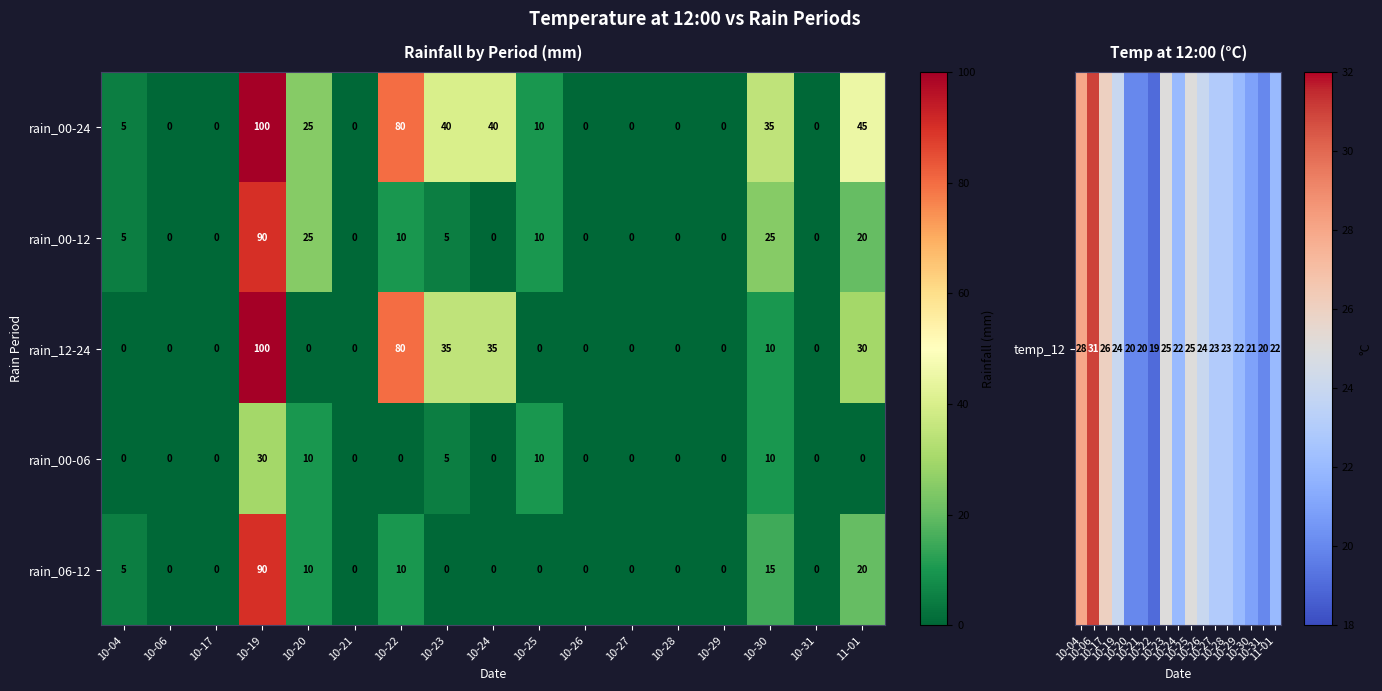

What is the difference between the highest and lowest values at 11-01?

45